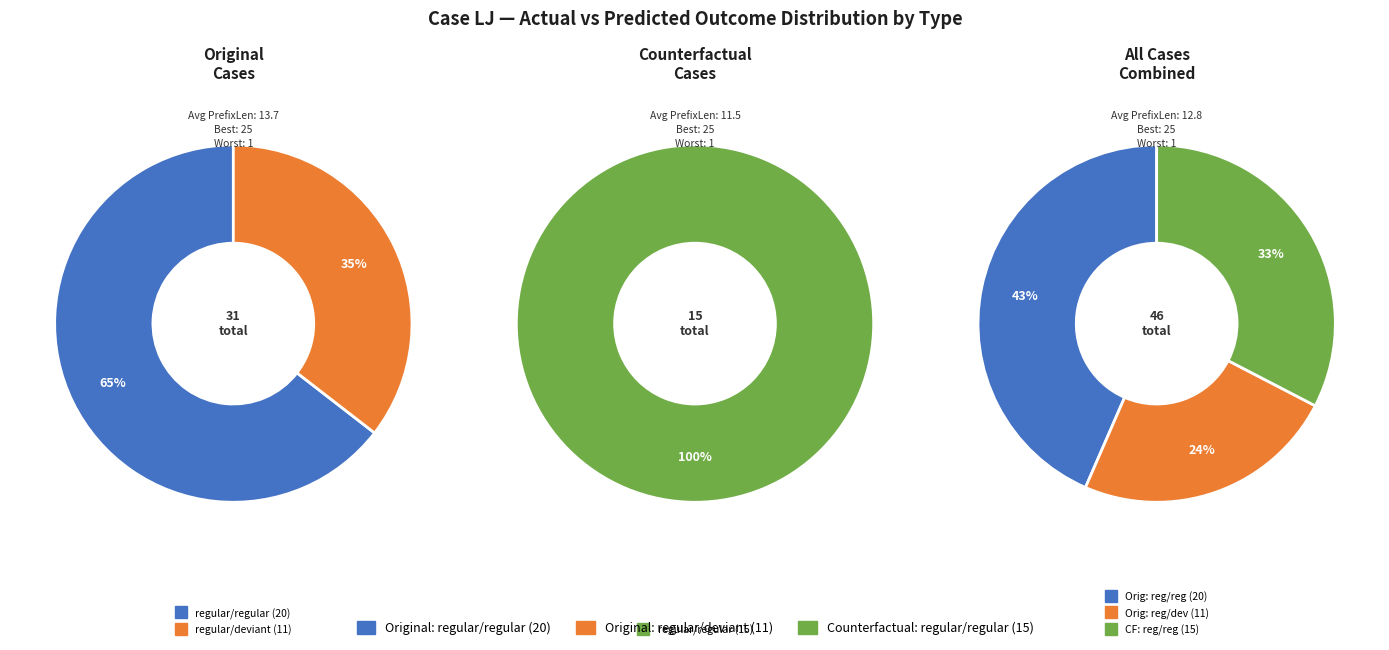

Is it true that Counterfactual is 33% of the pie?

True